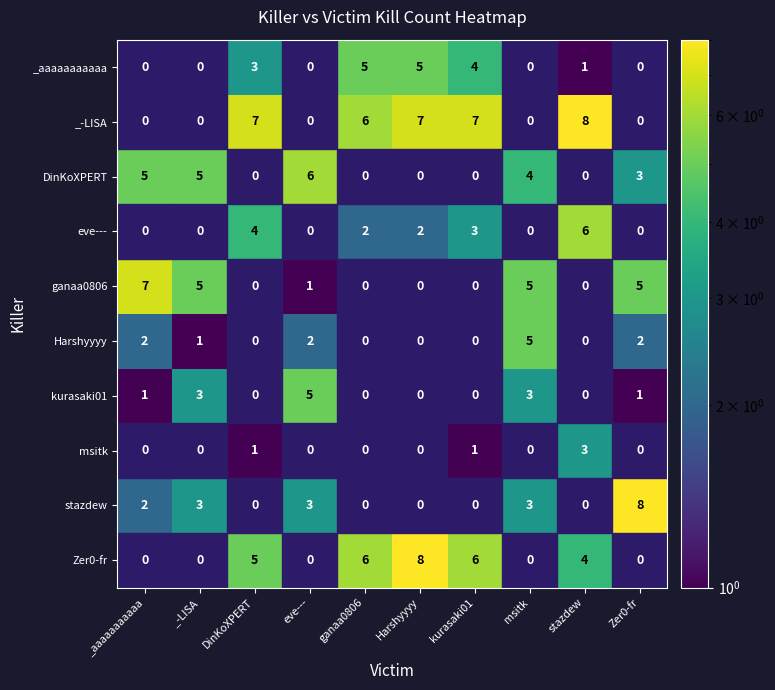

What is the sum of the Zer0-fr values at stazdew and kurasaki01?

10